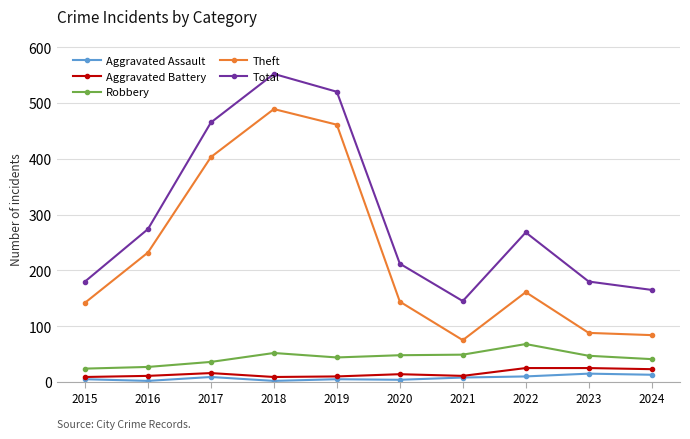

Between 2022 and 2024, which series saw the biggest shift?

Total